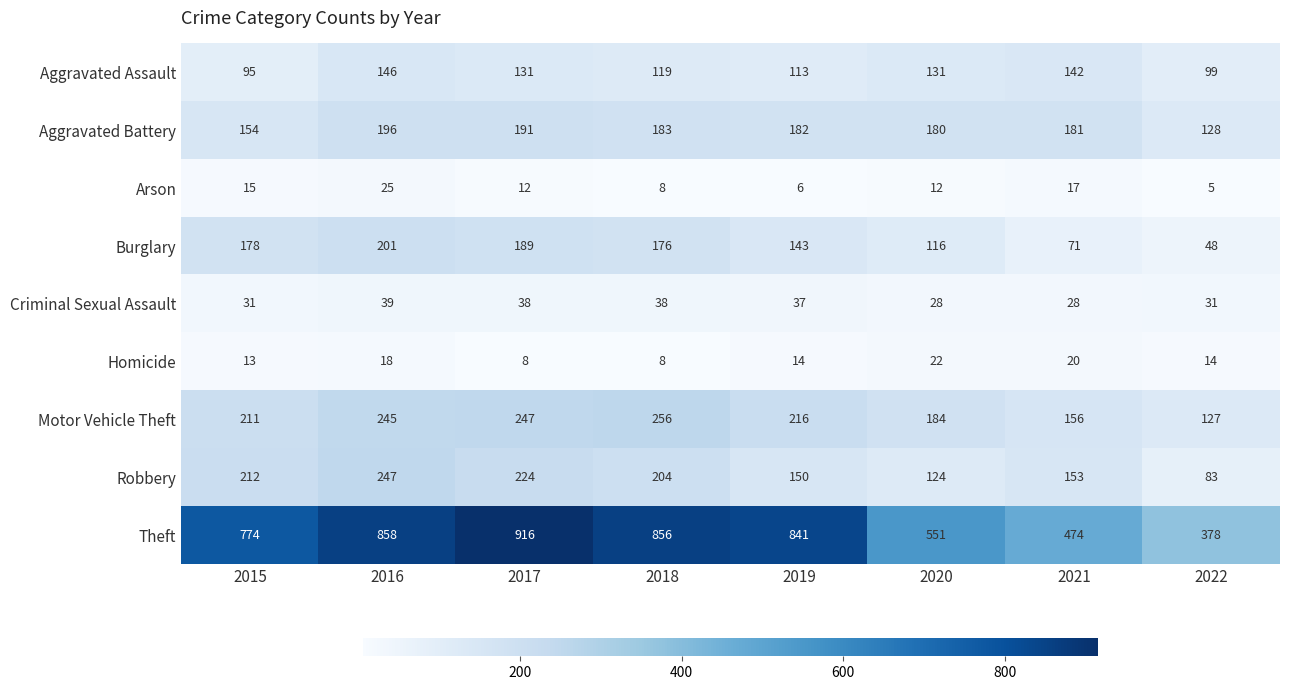

True or false: Aggravated Battery has a value of 204 at 2022.

False